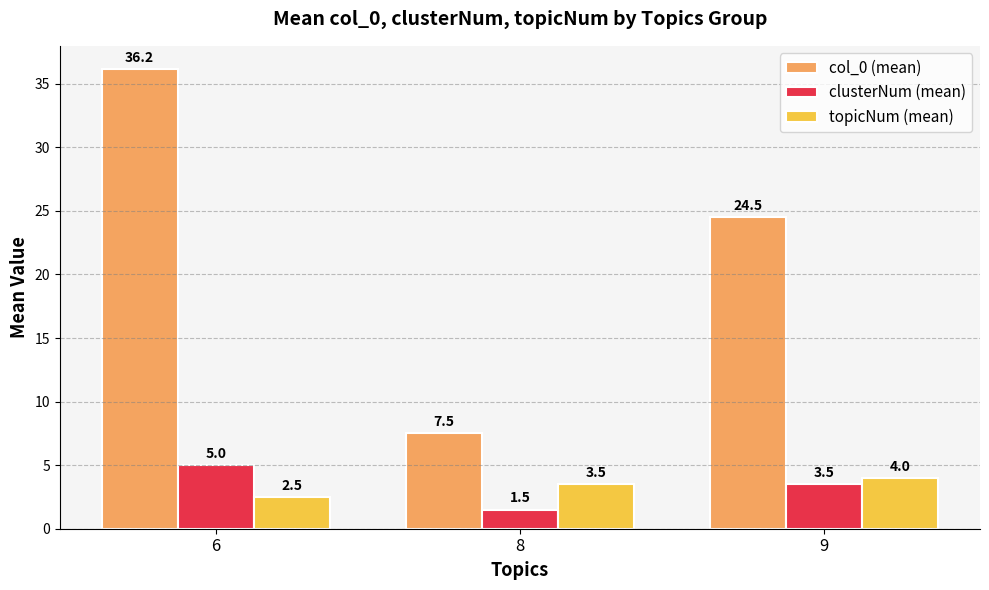

How many bars are there in total?

9